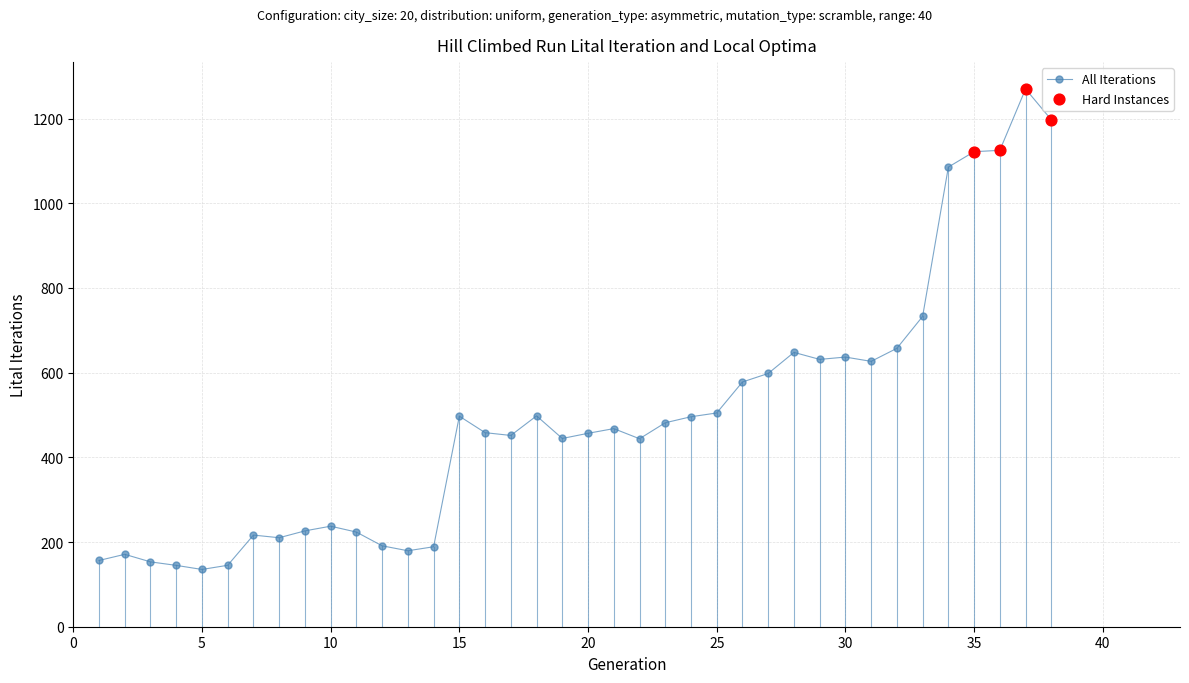

What is the difference between the maximum and second lowest values?

1125.0